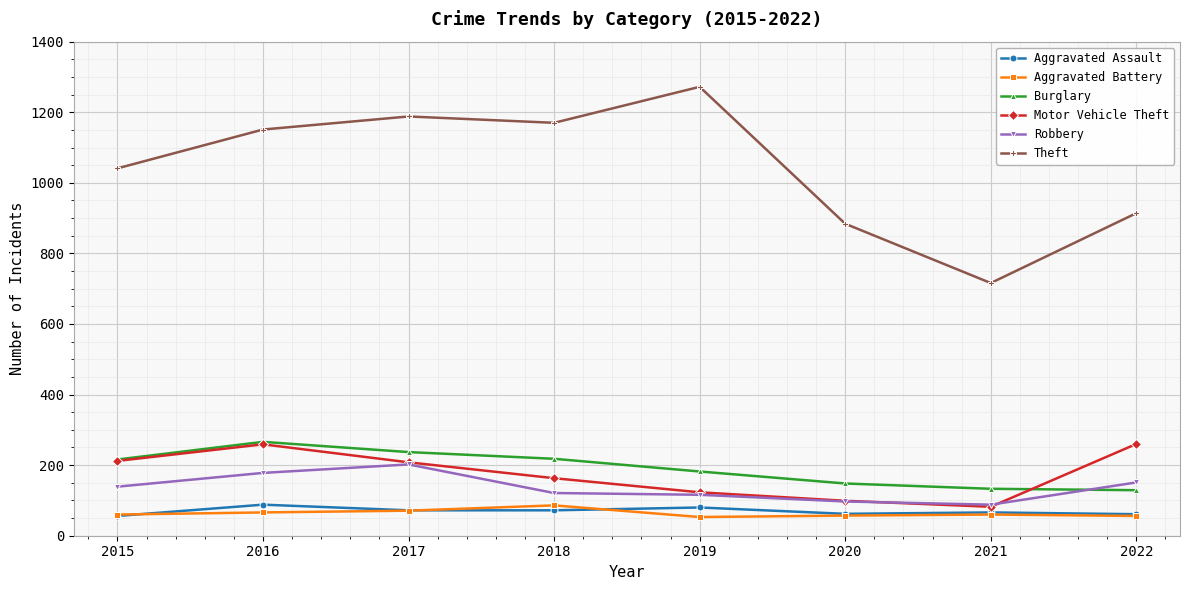

True or false: Theft and Motor Vehicle Theft cross at least once.

False